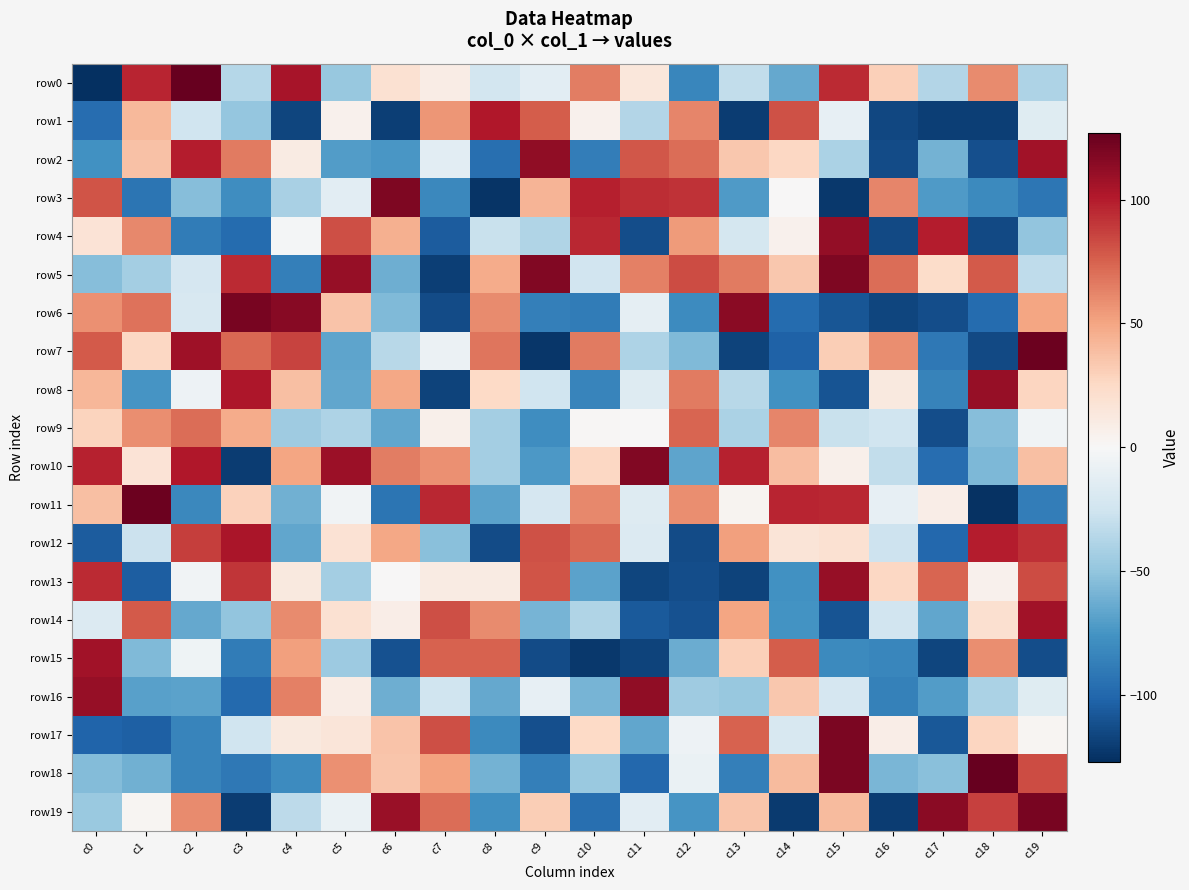

What is the difference between the highest and lowest values at c3?

242